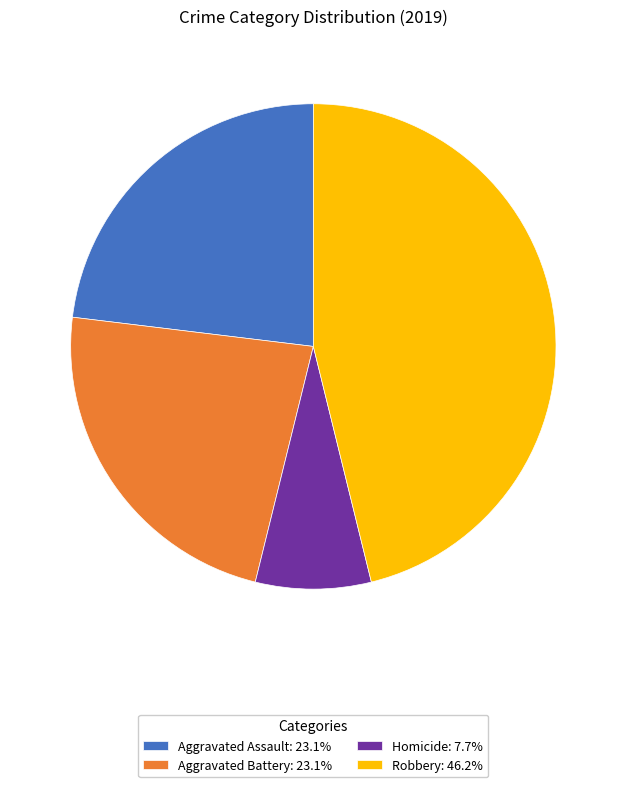

How many segments does this pie chart have?

4